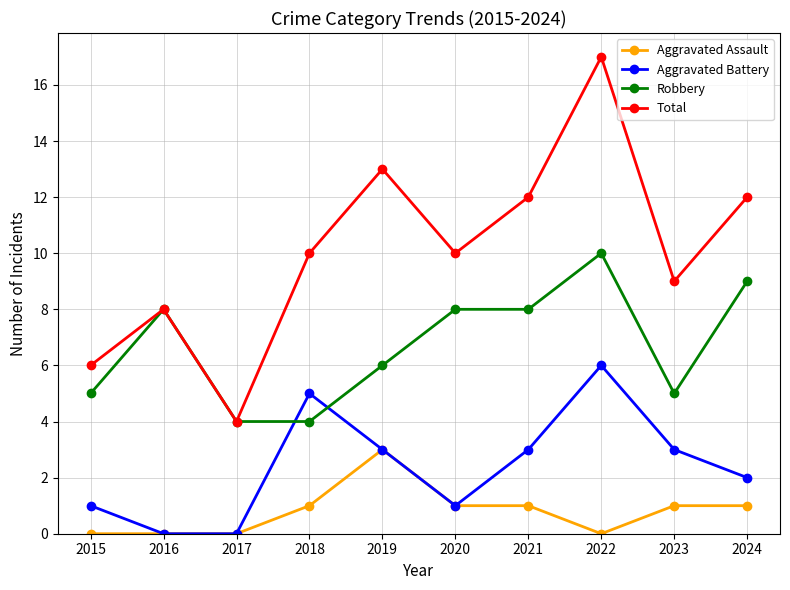

Which series changed the most between 2019 and 2023?

Total